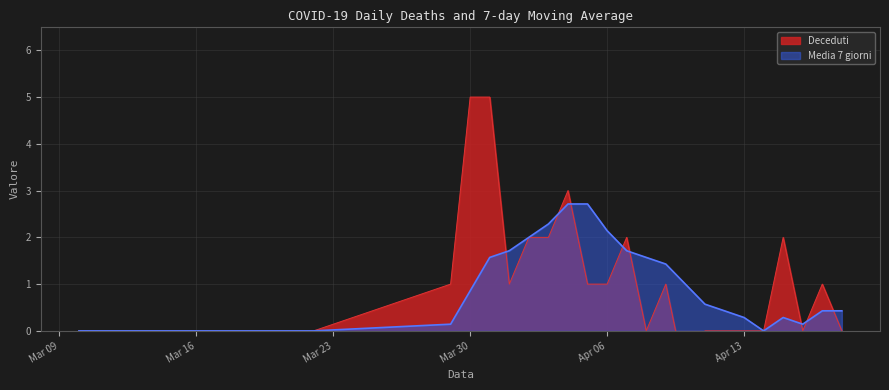

The value of Deceduti at 2020-04-18 is 2.4. True or false?

False